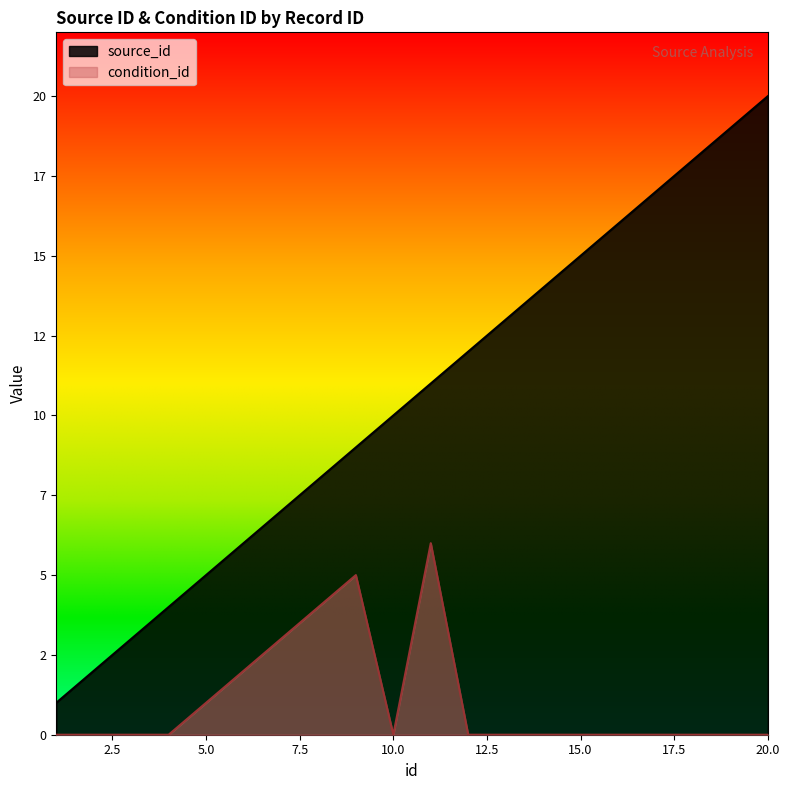

What is the value of the source_id point at the 20th from the left?

20